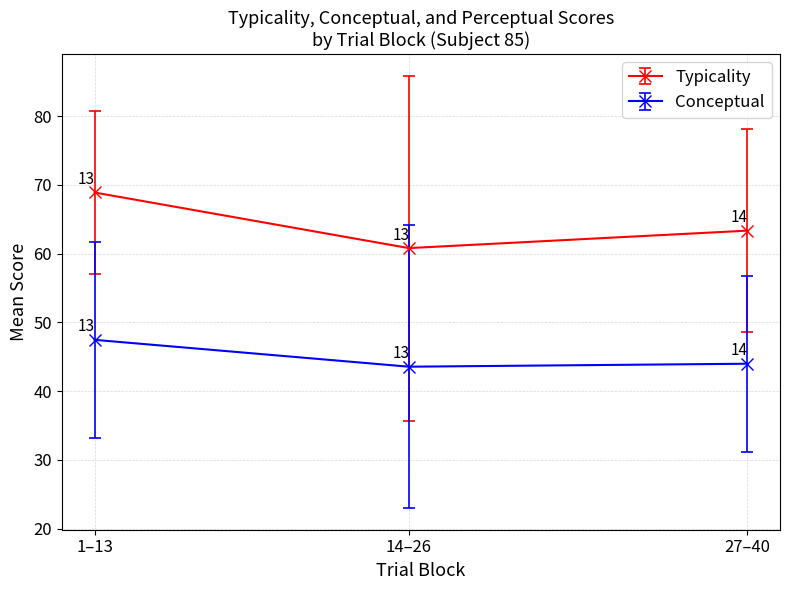

What is the average value of the Conceptual series?

45.0